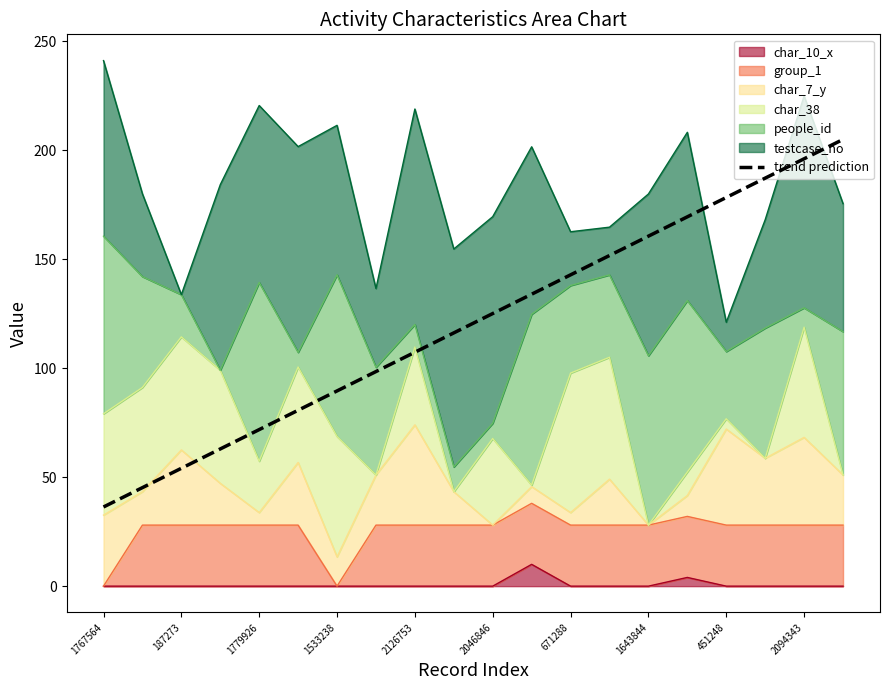

Read the value at 451248.

178.3